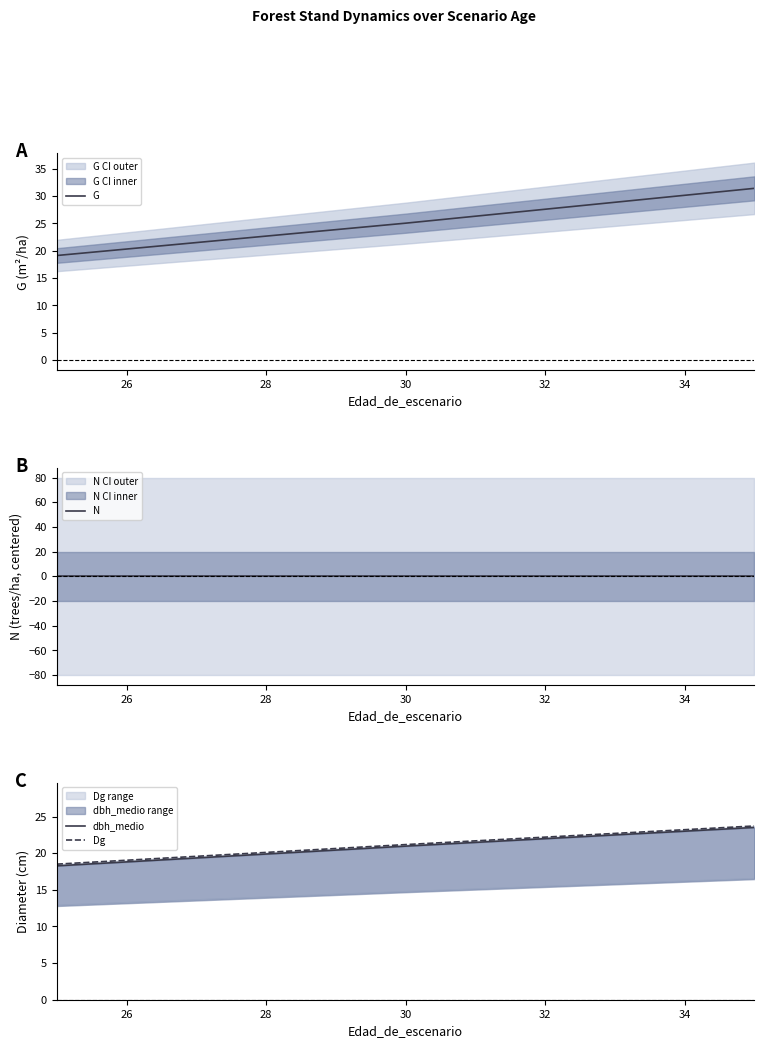

What are all the series names shown in the legend?

G, N, dbh_medio, Dg